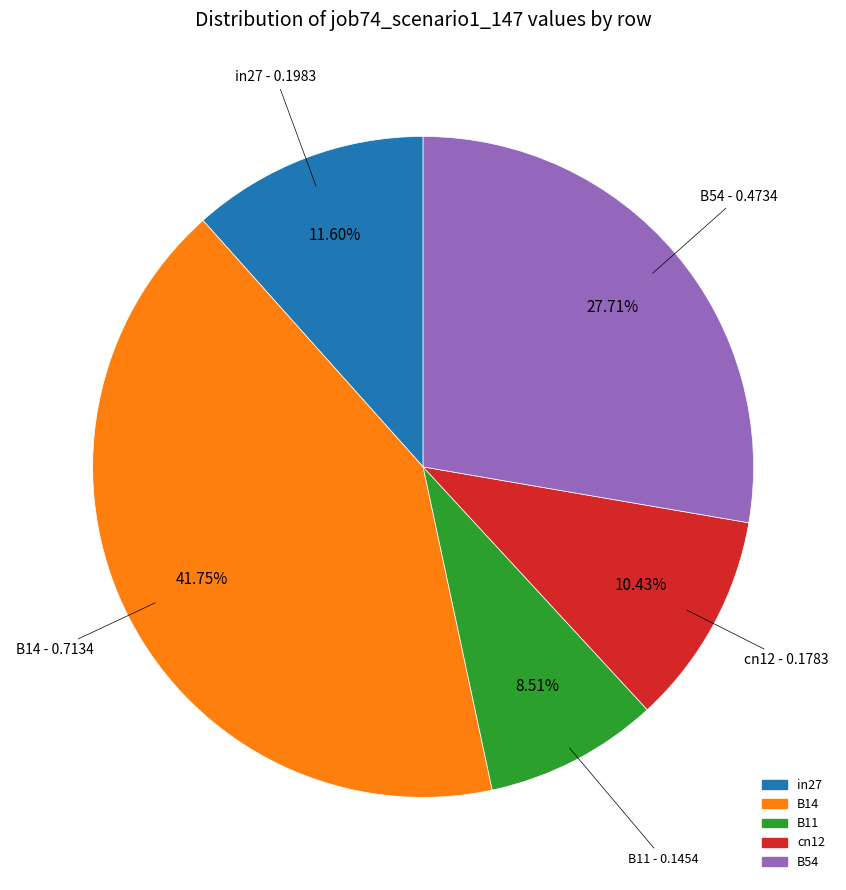

Count the number of slices in the pie.

5